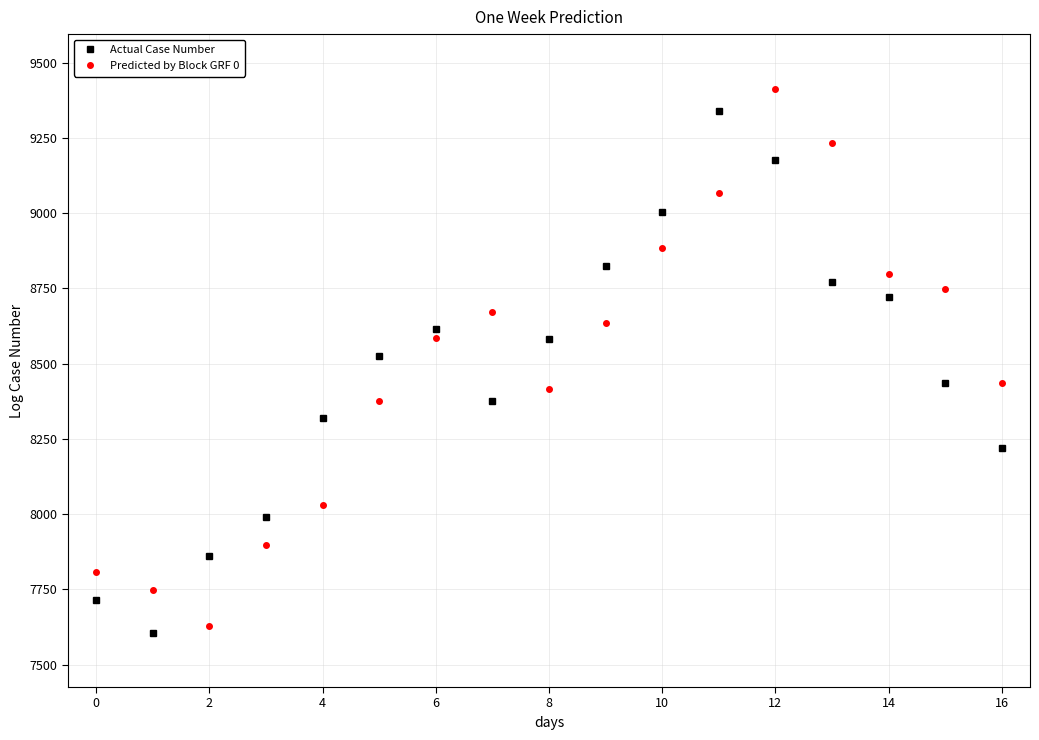

At how many categories does at least one series exceed 8489?

11